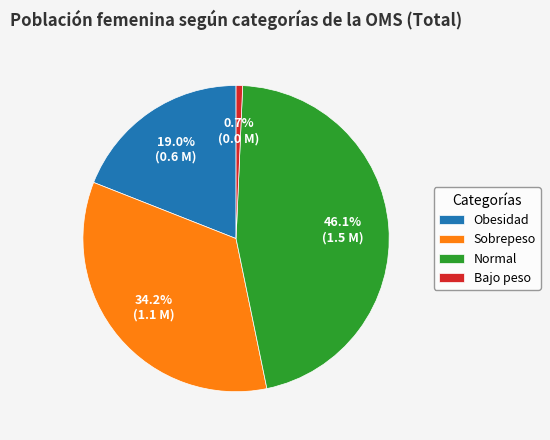

What is the total percentage of Sobrepeso and Bajo peso?

34.9%